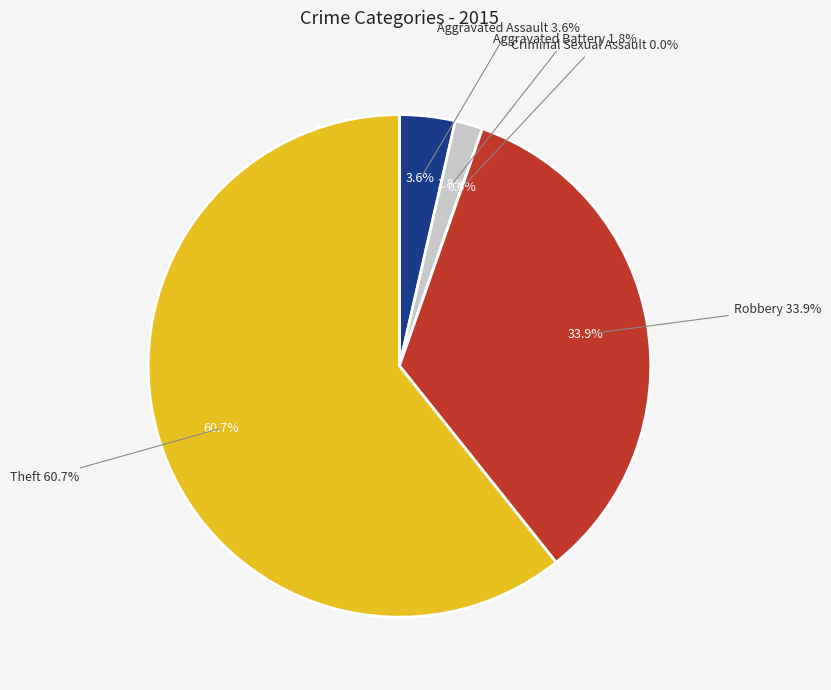

The Aggravated Assault slice represents 12% of the pie. True or false?

False